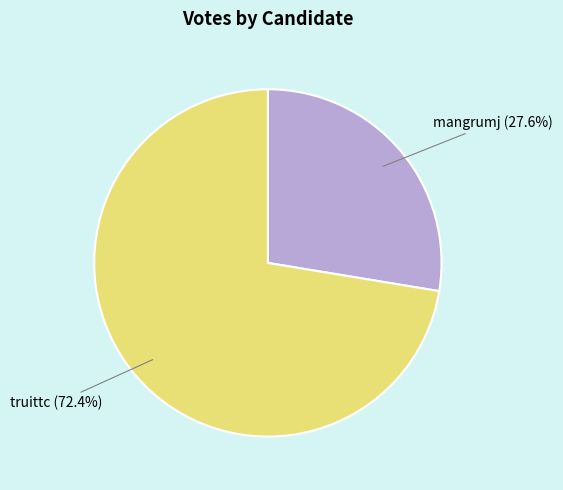

What percentage is the mangrumj slice, to the nearest percent?

28%